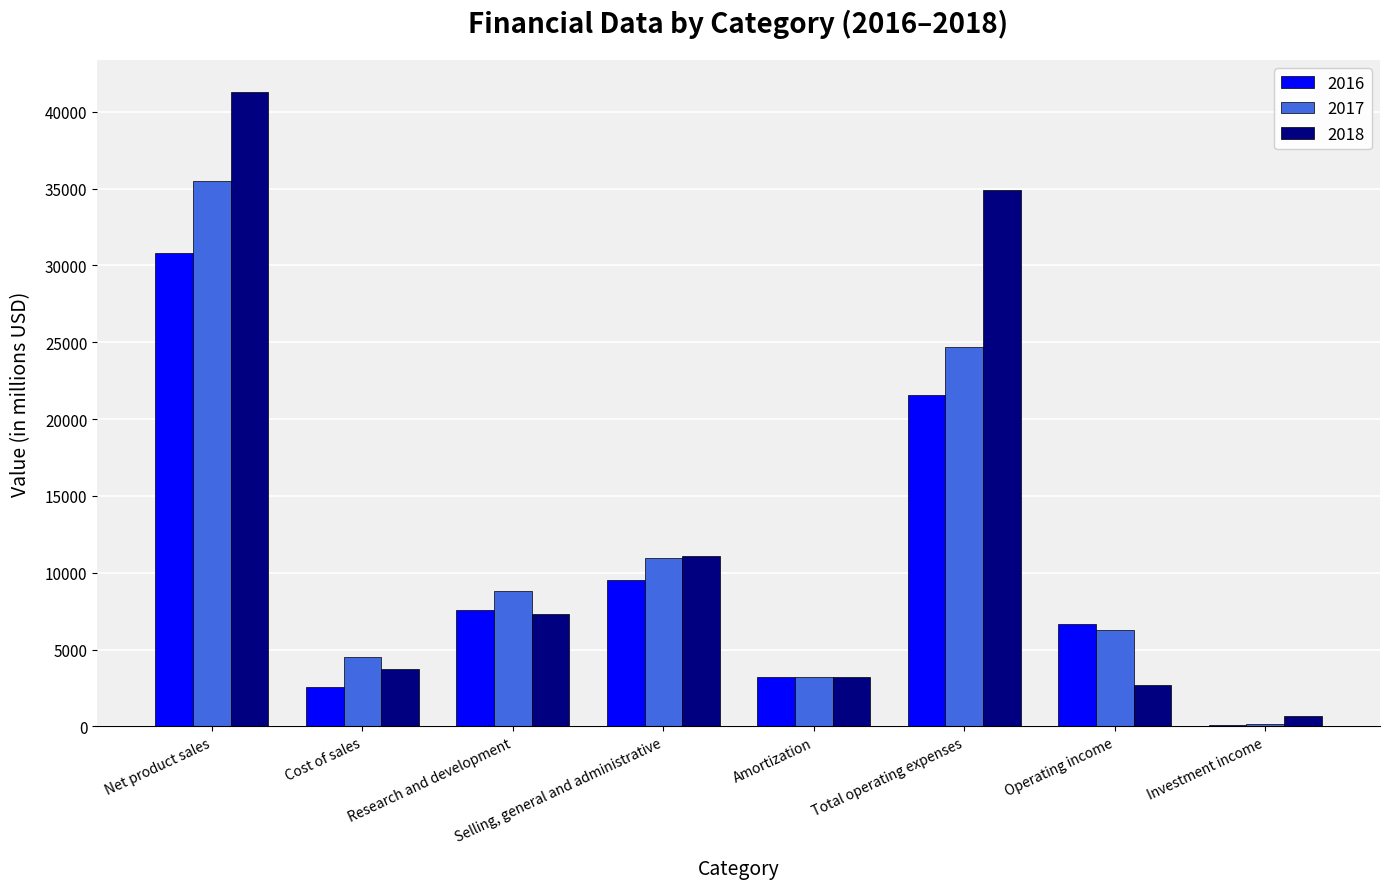

What is the average value of the 2018 series?

13111